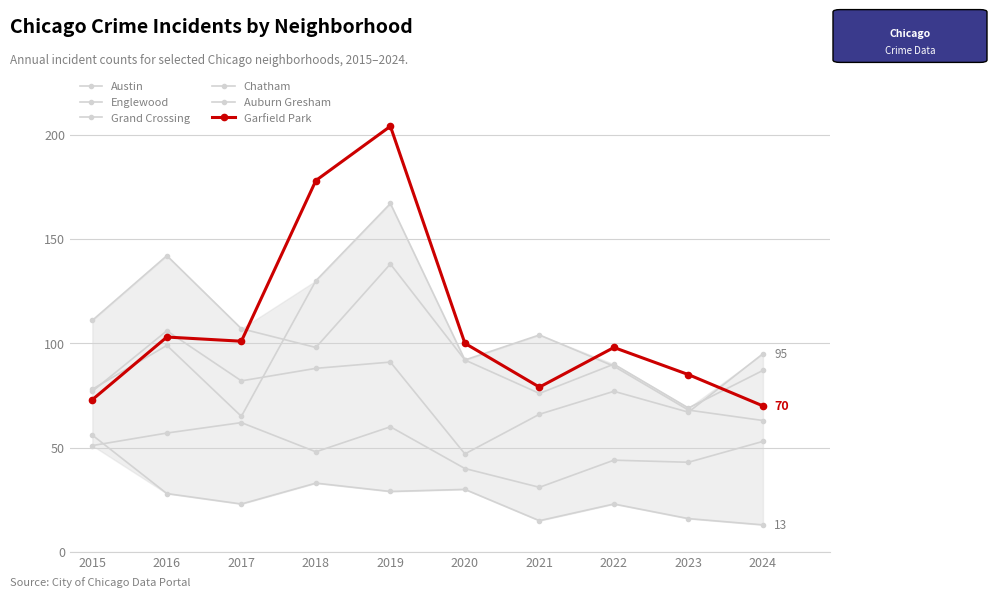

Where is the first local minimum for Auburn Gresham?

2017